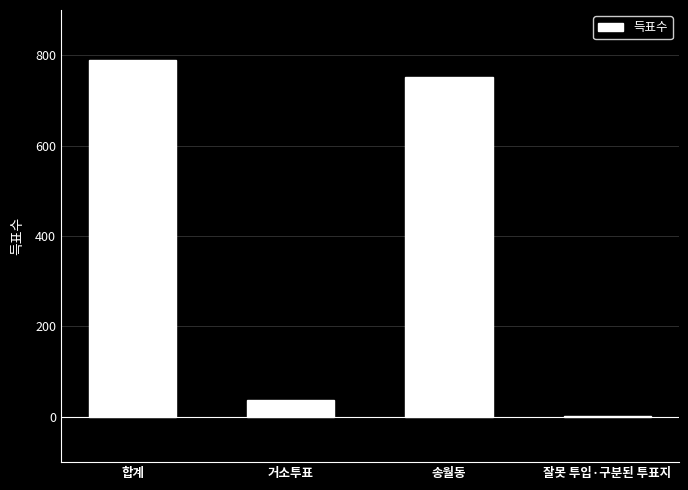

What is the ratio of the value at 송월동 to the value at 합계?

1.0